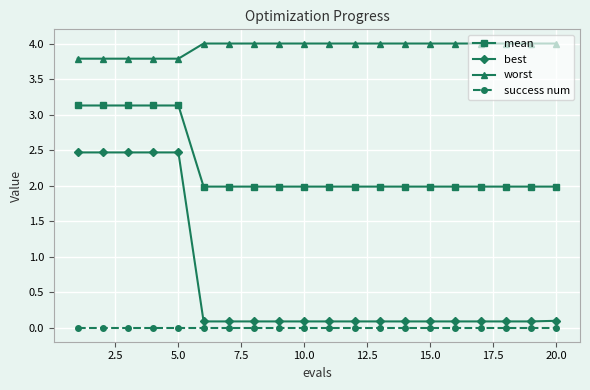

At how many categories does at least one series exceed 1?

20